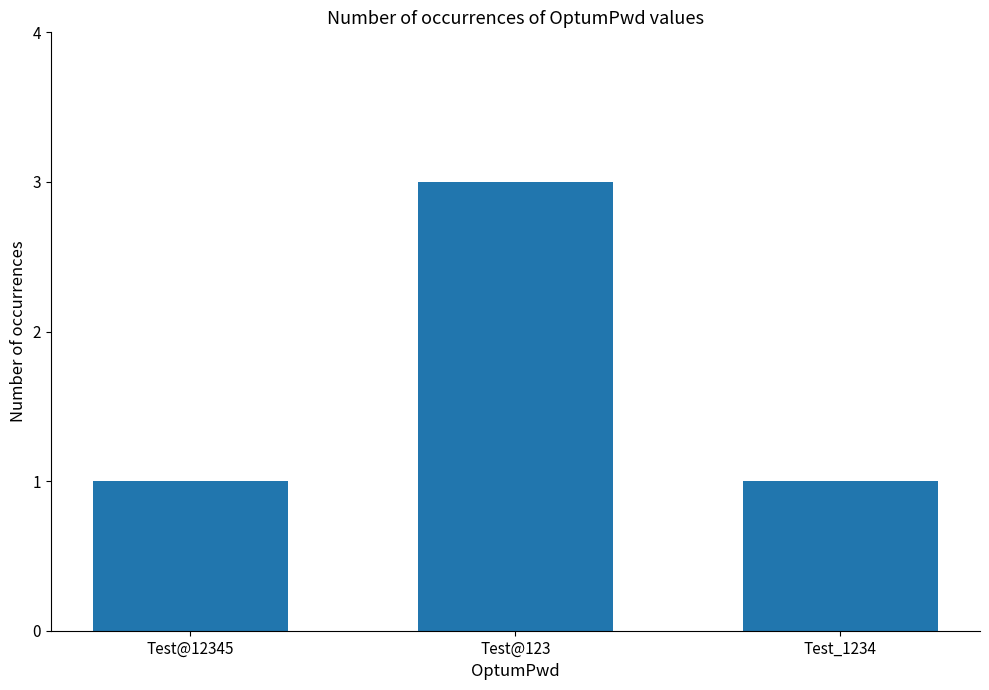

Which has a higher value, Test@123 or Test_1234?

Test@123